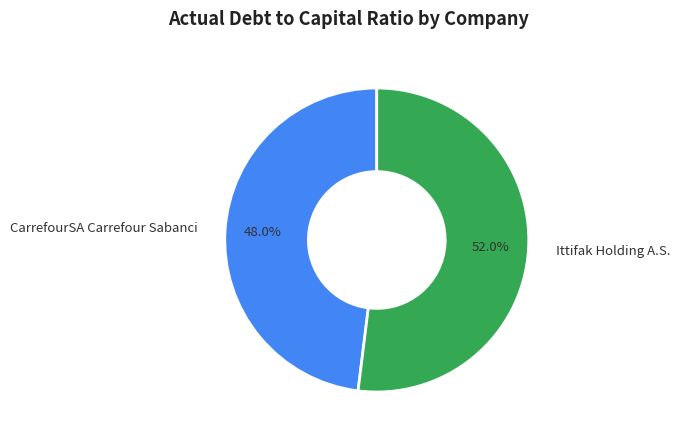

How many slices are in this pie chart?

2